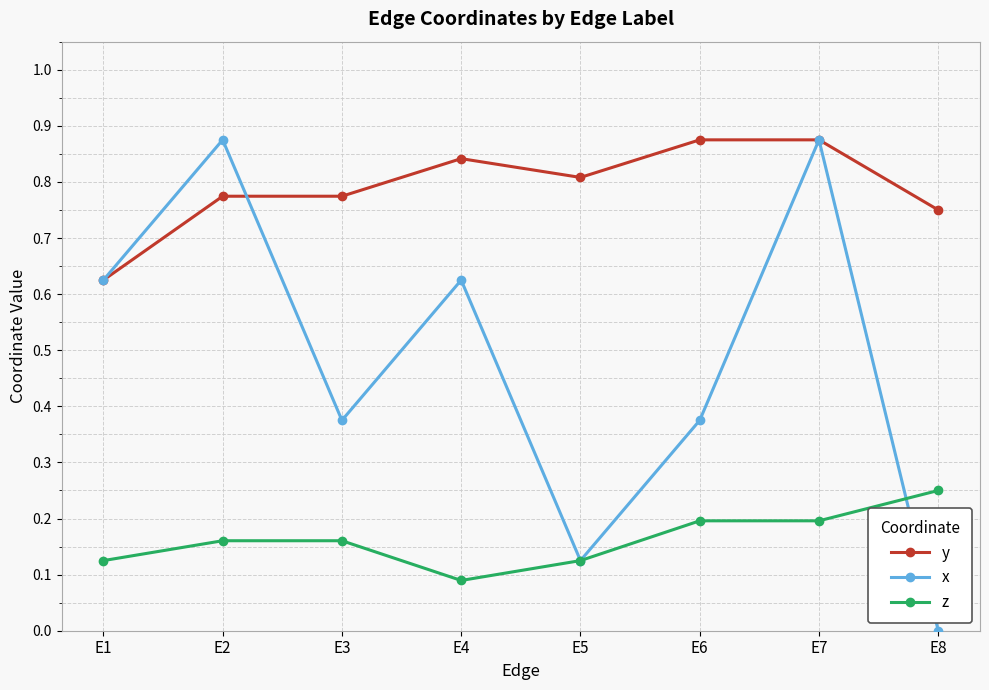

At which category does the chart reach its minimum across all series?

E8